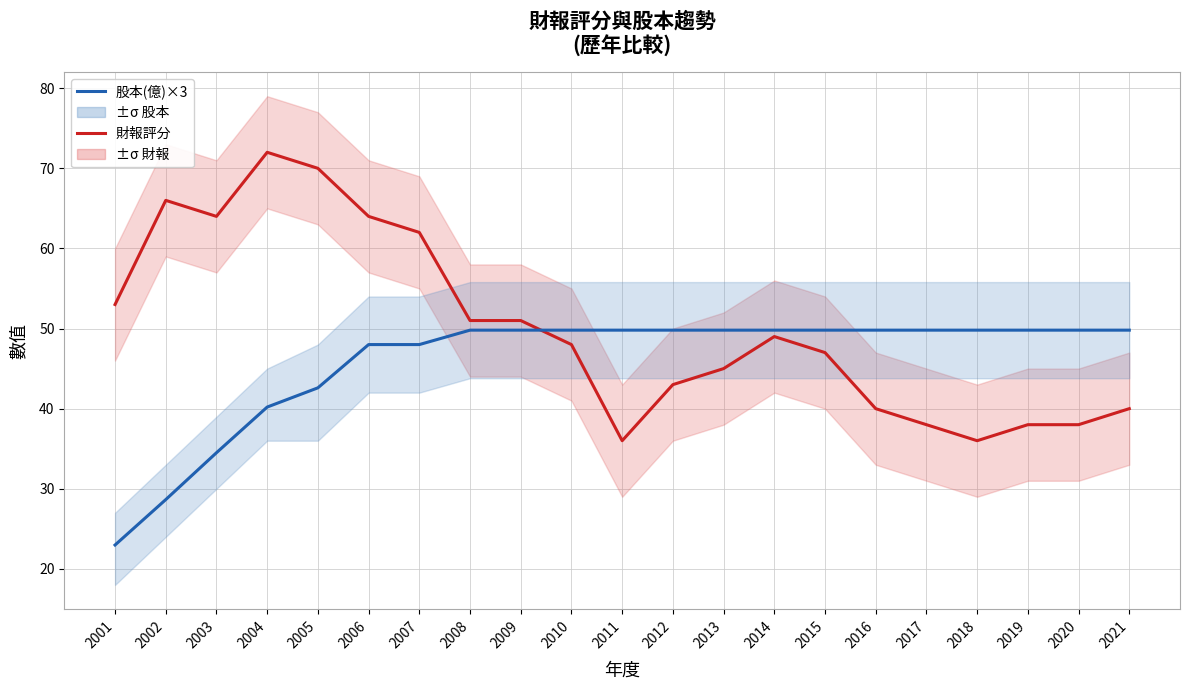

What is the difference between the 財報評分 values at 2005 and 2009?

19.0